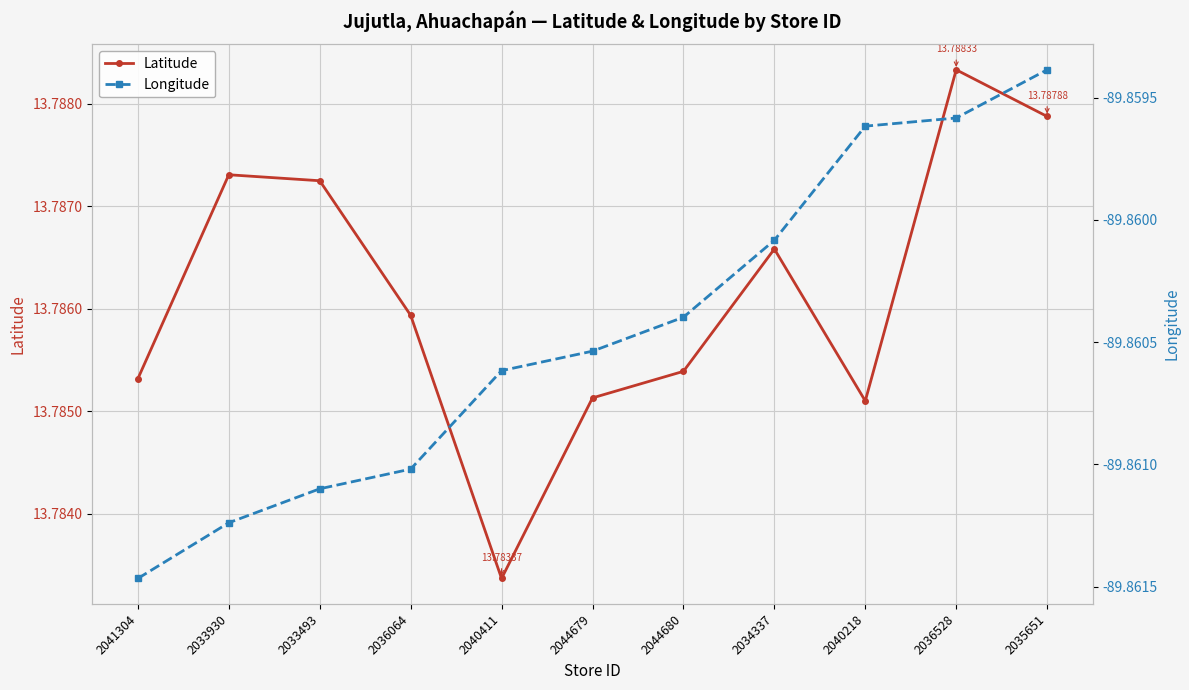

What is the difference between the highest and lowest values at 2036064?

103.6